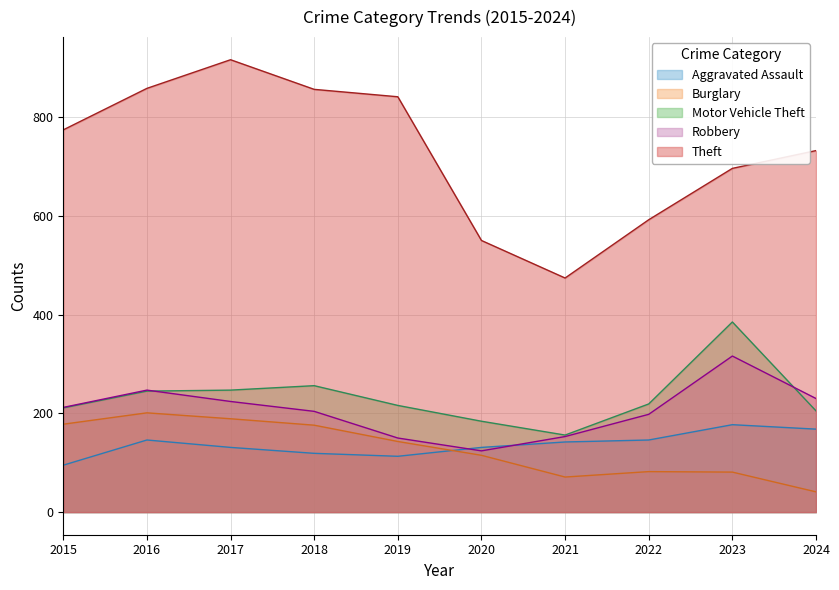

Rank the series at 2022 from lowest to highest value.

Burglary, Aggravated Assault, Robbery, Motor Vehicle Theft, Theft